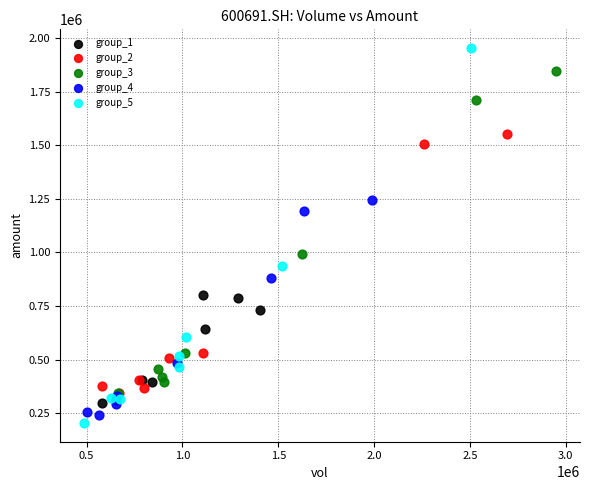

Which series contains the highest Y value?

group_5